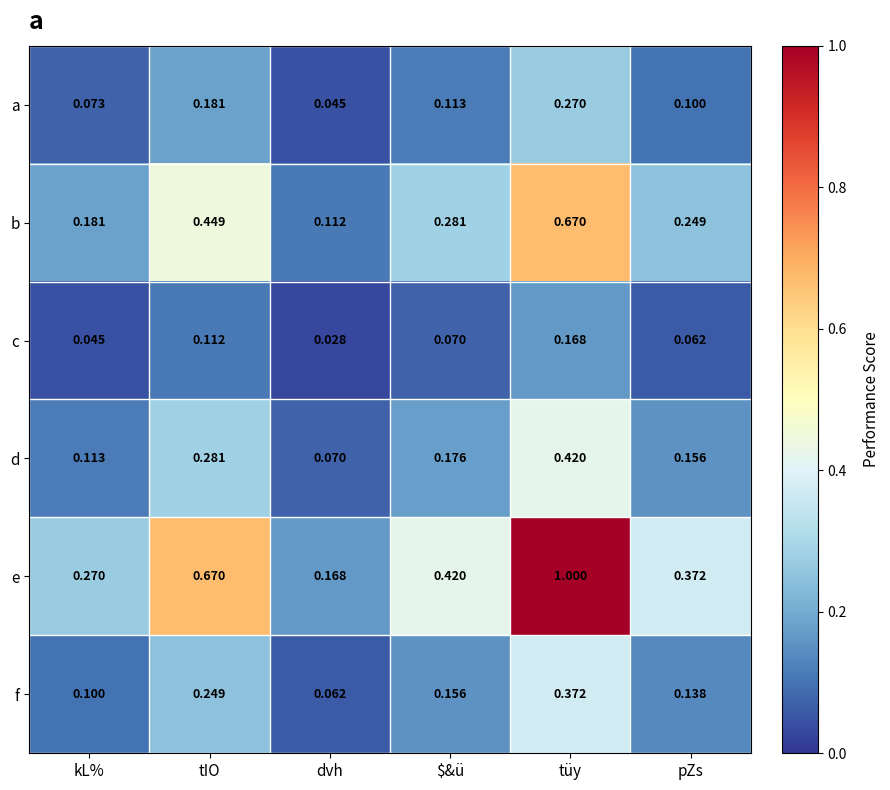

Rank the series at dvh from highest to lowest value.

e, b, d, f, a, c